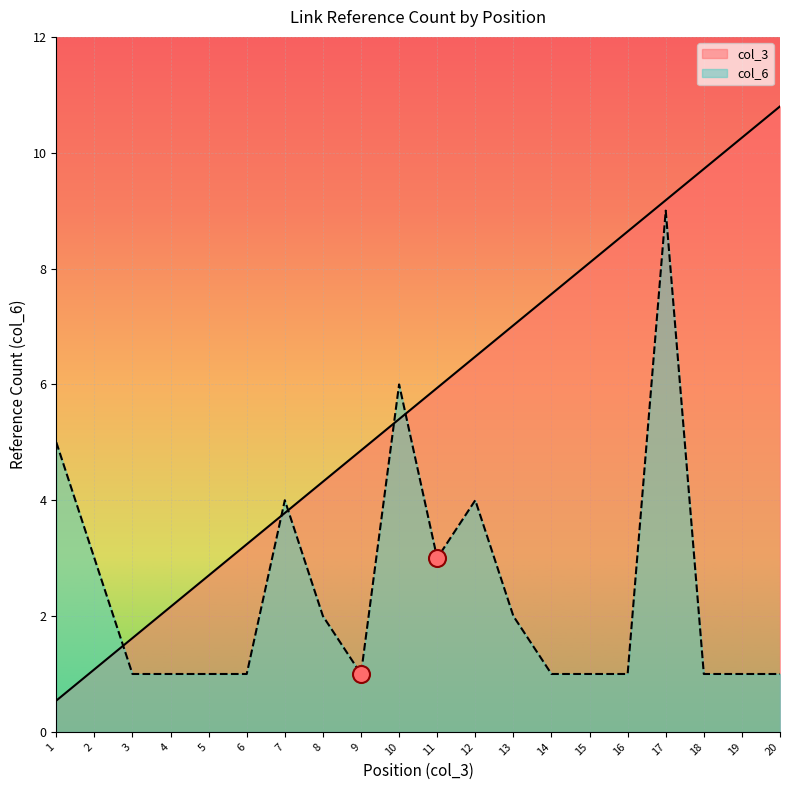

Which series reaches the minimum Y coordinate?

col_3